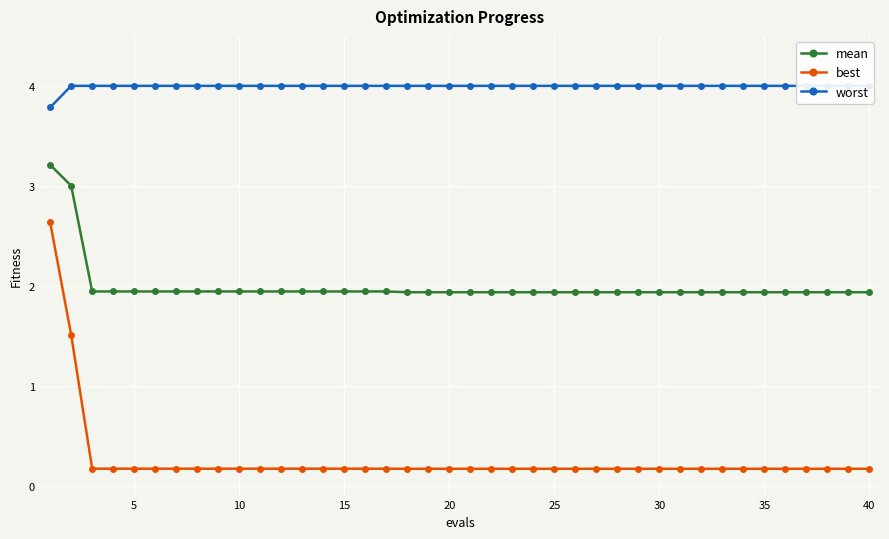

What value does the best series have at 15?

0.2